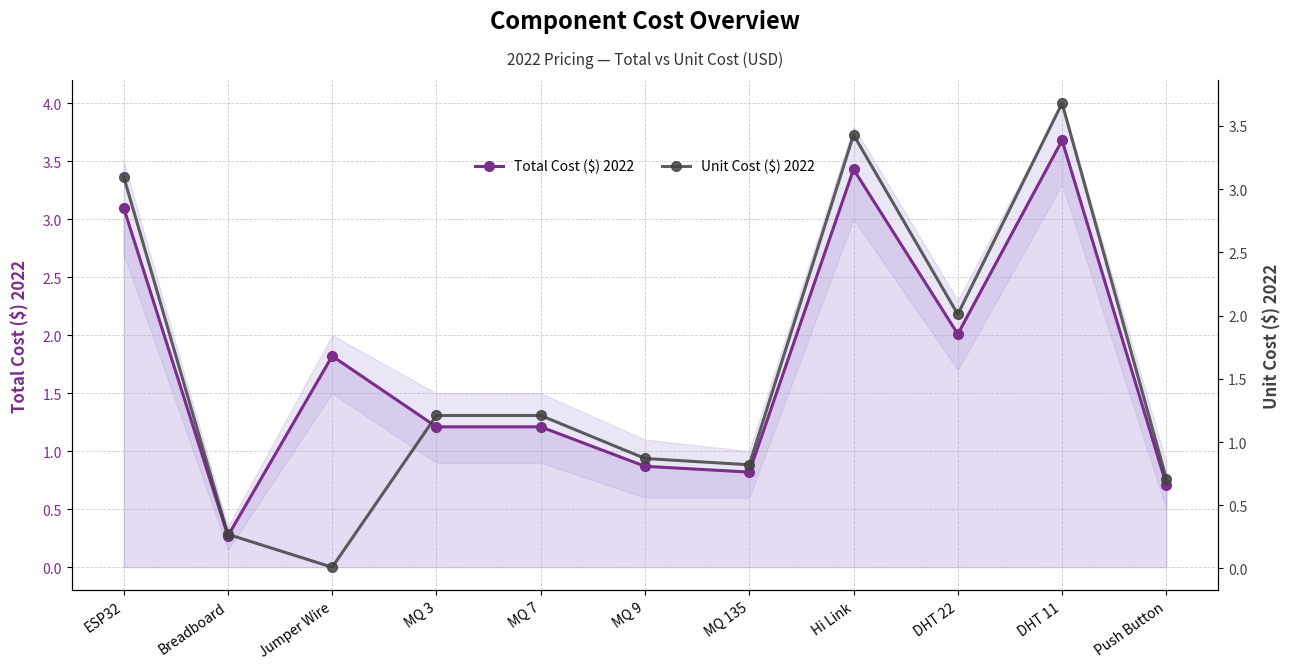

Rank the series by their maximum value, from highest to lowest.

Total Cost ($) 2022, Unit Cost ($) 2022